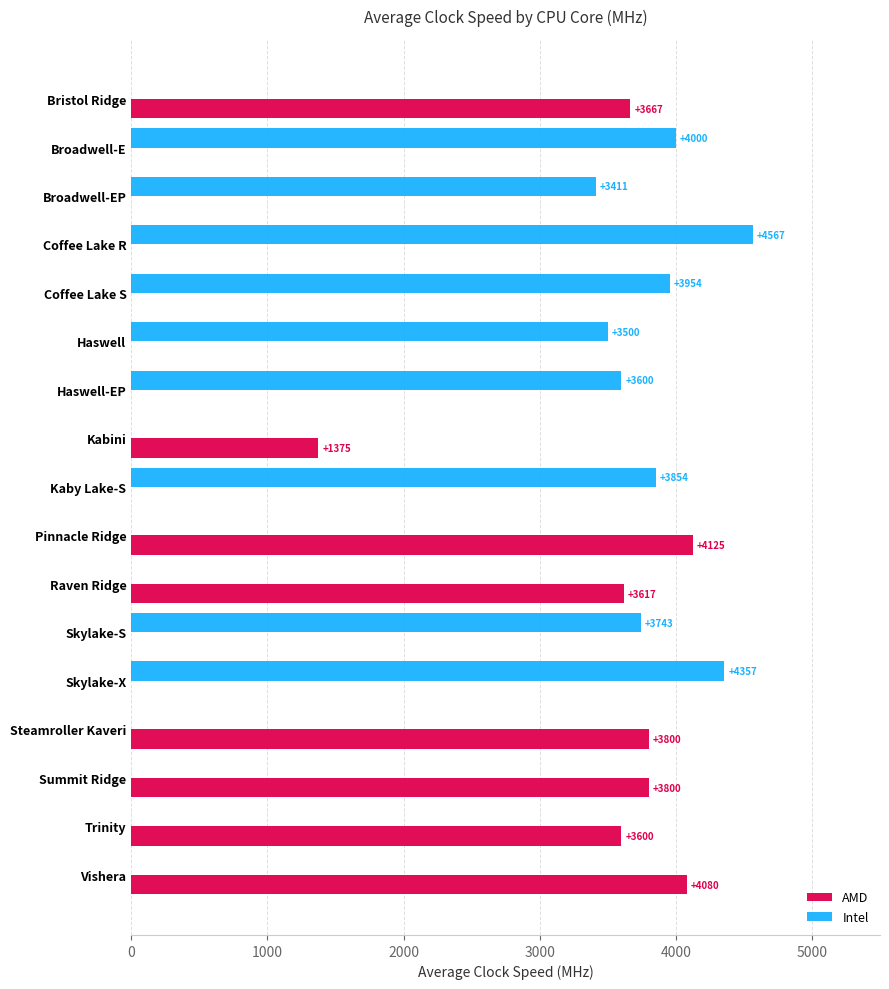

Between Bristol Ridge and Steamroller Kaveri, which series saw the biggest shift?

AMD